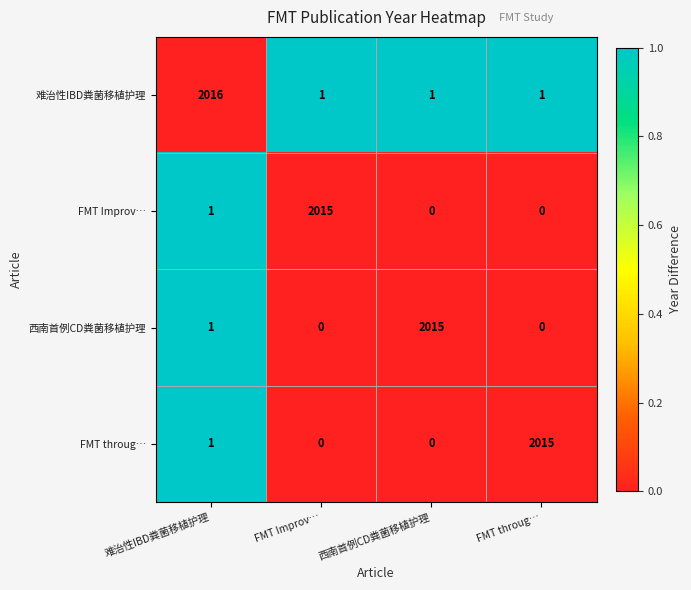

At which category is the sum across all series the highest?

难治性IBD粪菌移植护理